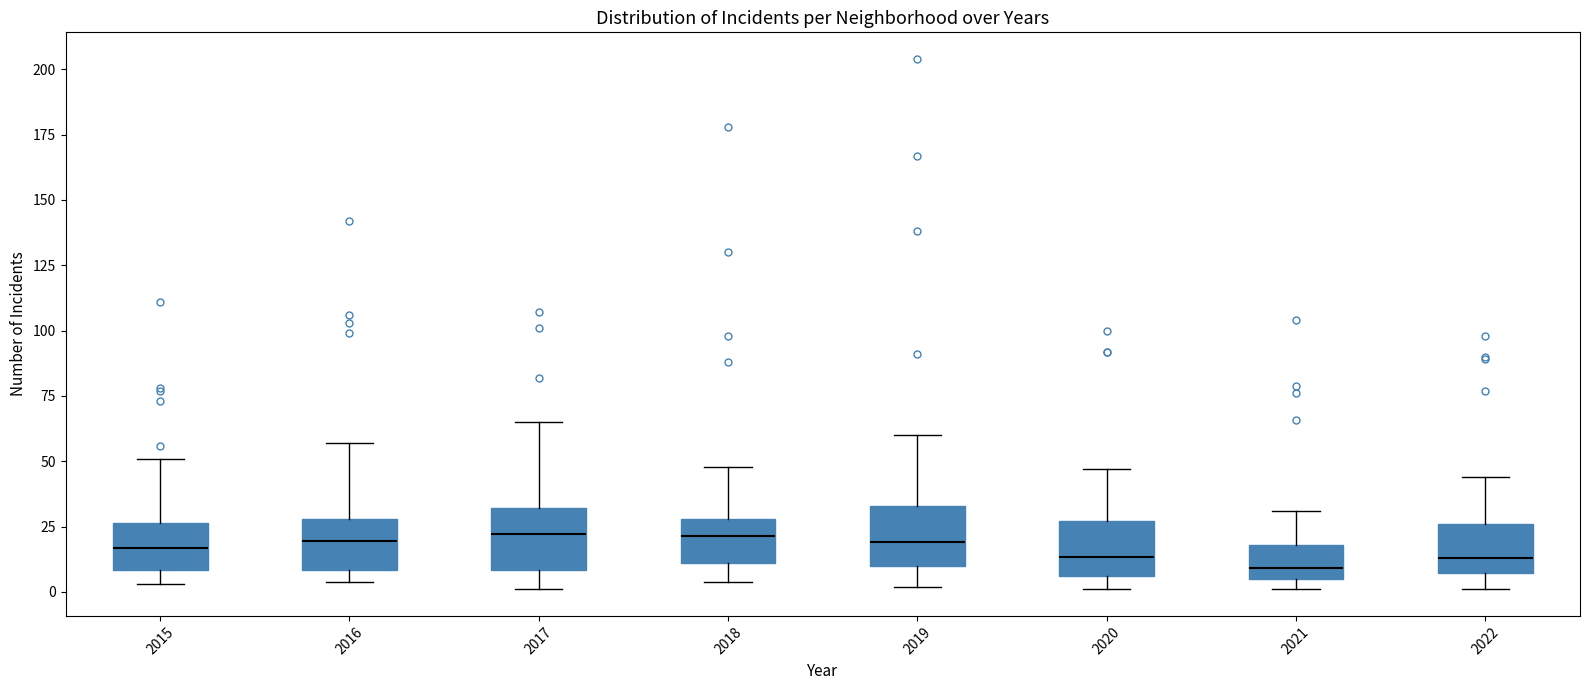

Reading left to right, transcribe this box plot: for each box, give where its median line is, the range the box spans, and where its two whiskers end, as read against the y-axis. The values are not printed on the chart, so give them approximately, as read against the axis.

2015: median 15, box 10 to 25, whiskers 5 to 50
2016: median 20, box 10 to 30, whiskers 5 to 55
2017: median 20, box 10 to 30, whiskers 0 to 65
2018: median 20, box 10 to 30, whiskers 5 to 50
2019: median 20, box 10 to 35, whiskers 0 to 60
2020: median 15, box 5 to 25, whiskers 0 to 45
2021: median 10, box 5 to 20, whiskers 0 to 30
2022: median 15, box 5 to 25, whiskers 0 to 45